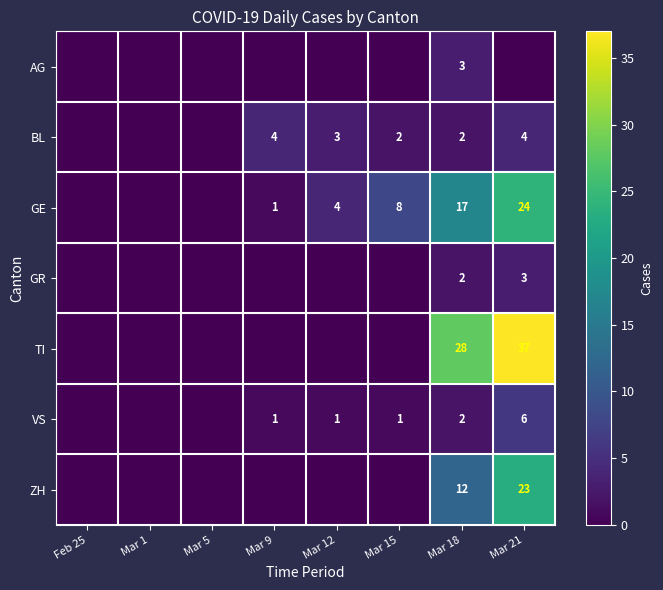

Read the BL value at Mar 18.

2